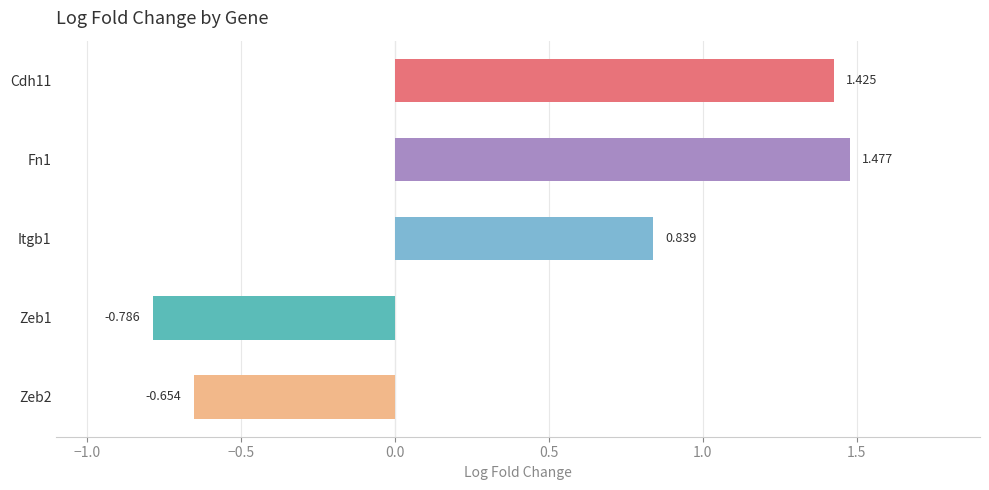

Which label corresponds to the largest value in the chart?

Fn1